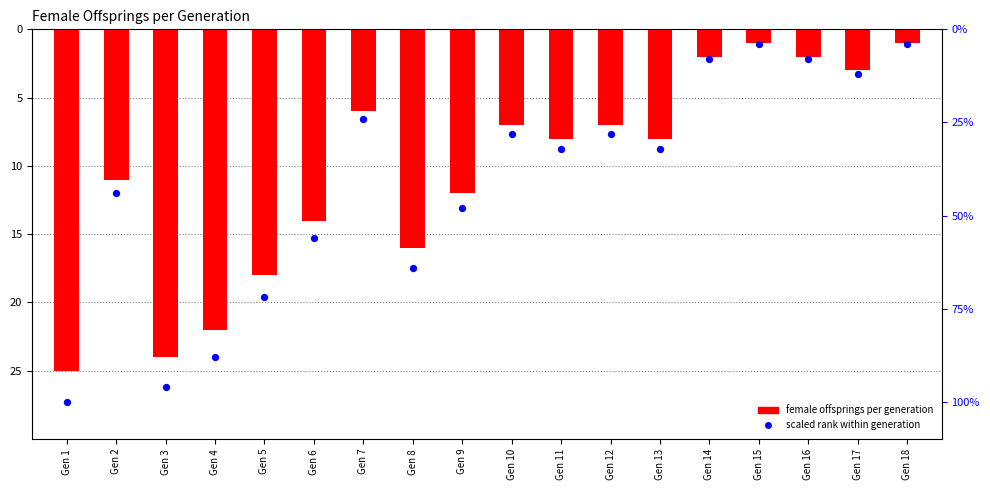

Which series contains the lowest Y value?

scaled rank within generation